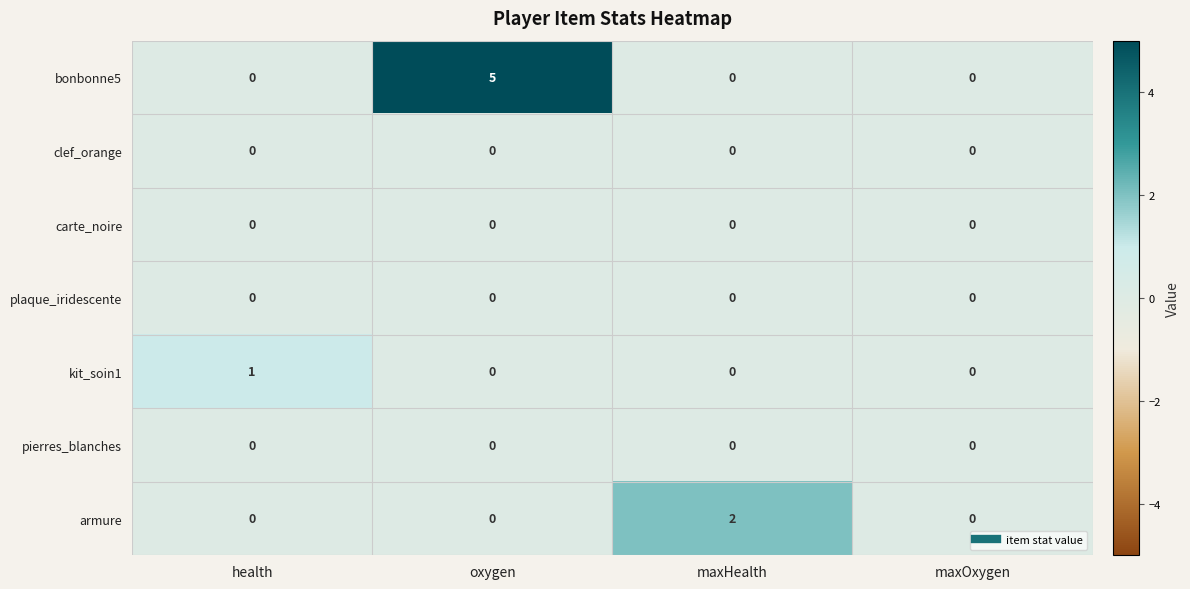

Reading left to right, list all the values displayed in this chart.

bonbonne5: 0	5	0	0
clef_orange: 0	0	0	0
carte_noire: 0	0	0	0
plaque_iridescente: 0	0	0	0
kit_soin1: 1	0	0	0
pierres_blanches: 0	0	0	0
armure: 0	0	2	0